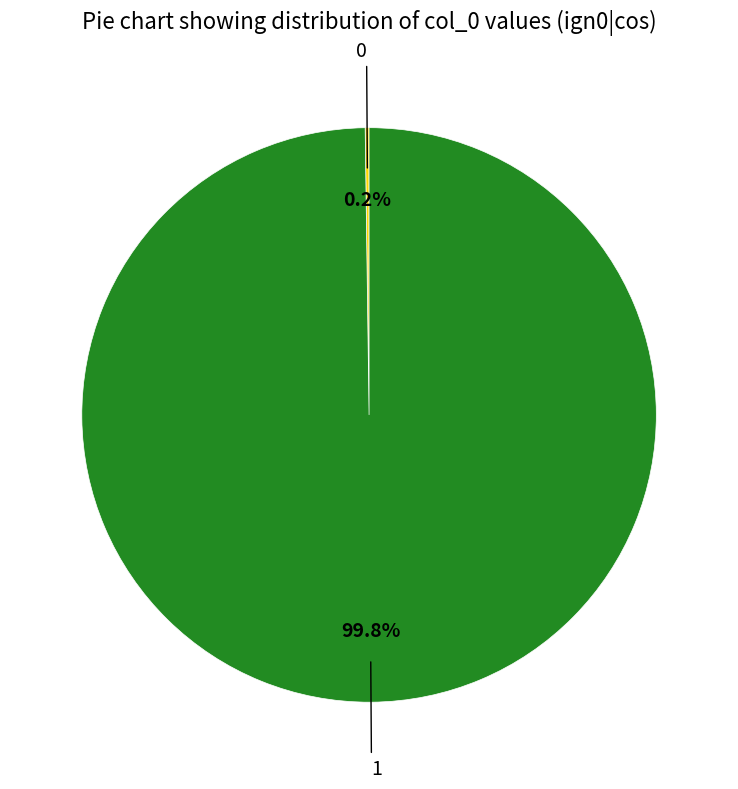

Is there a majority slice in this chart?

Yes